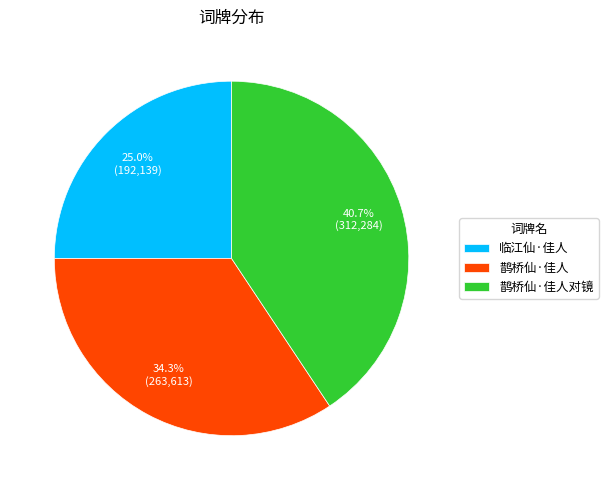

Which category has the biggest portion of the pie?

鹊桥仙·佳人对镜